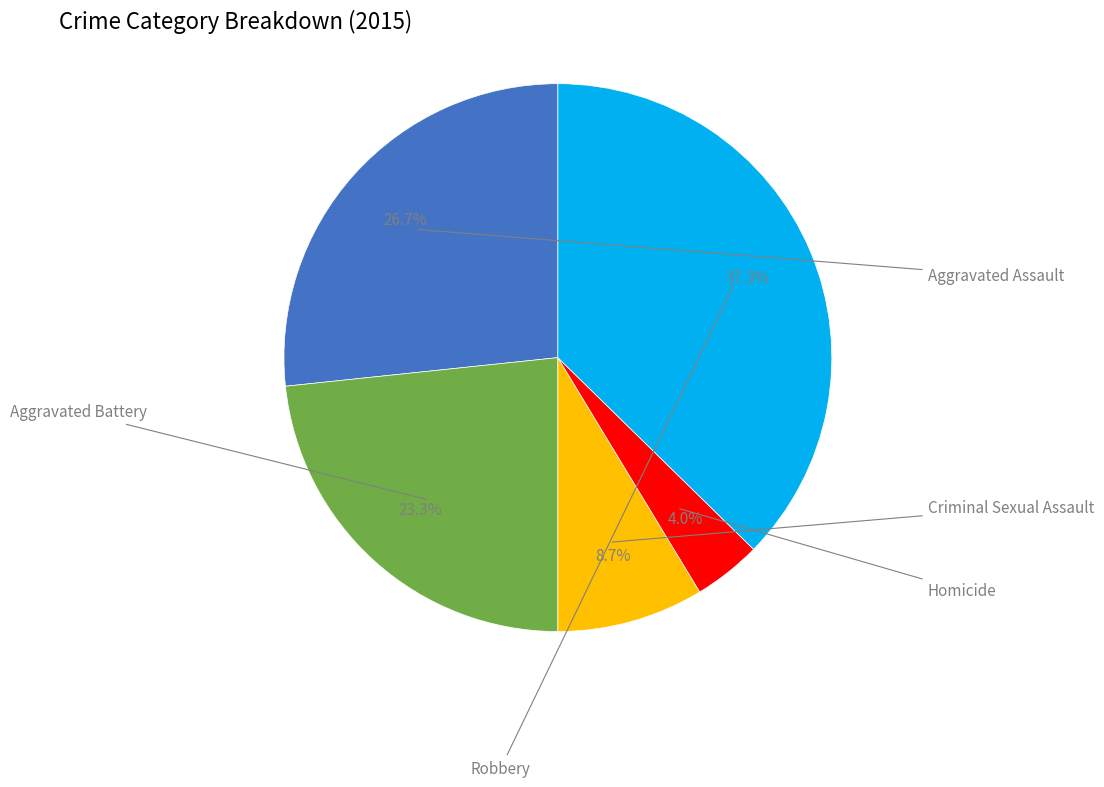

Does any single category account for the majority?

No